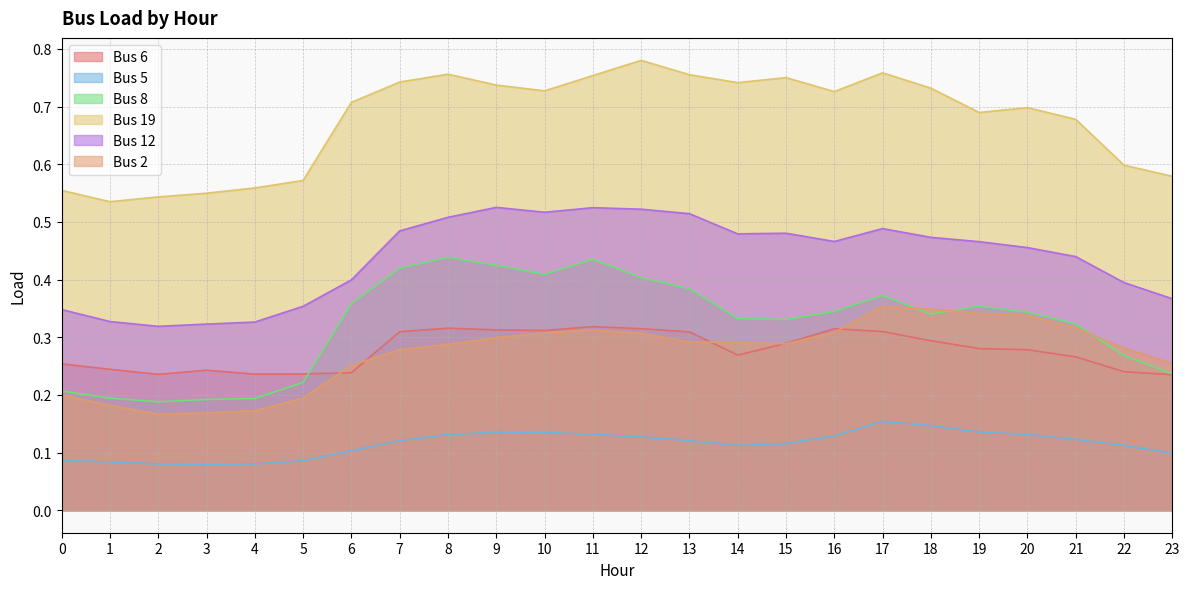

At which label does Bus 8 reach its minimum?

2